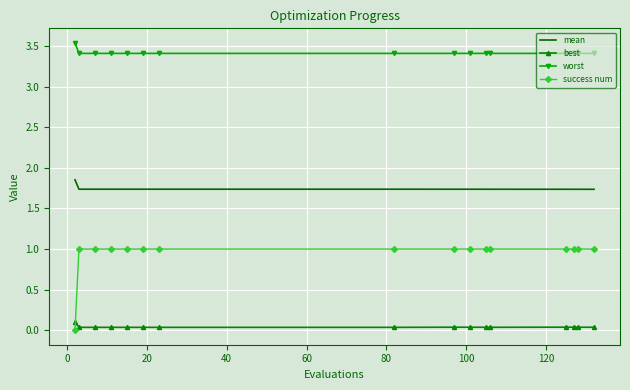

Which series has the largest range (max minus min)?

success num